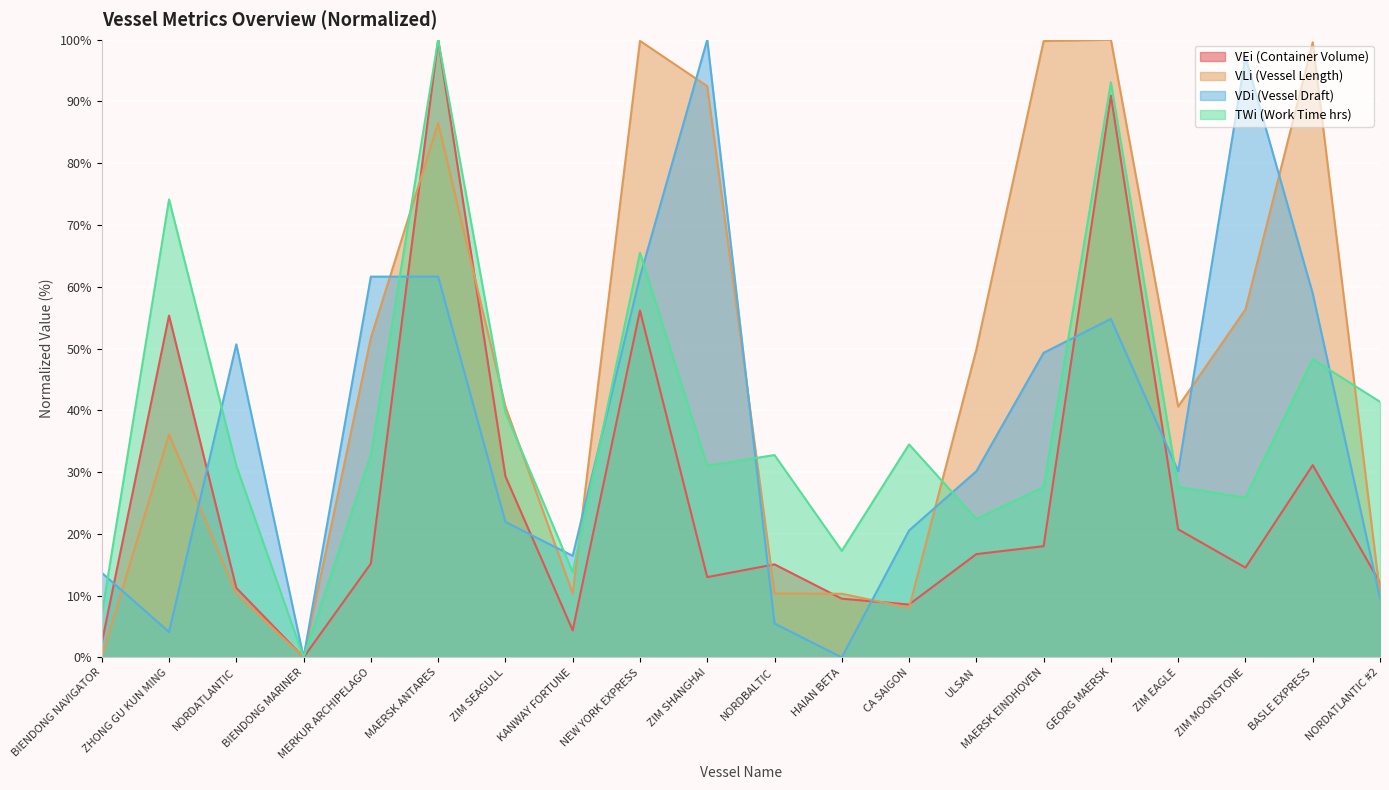

What is the maximum value shown in the chart?

100.0